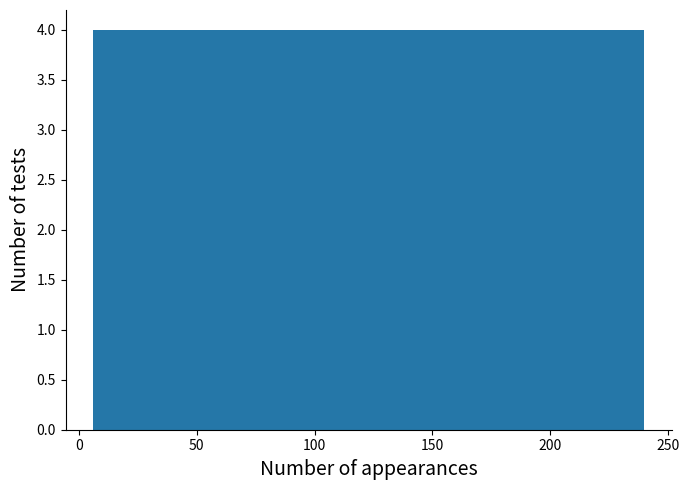

Reading left to right, list every bar in this chart as the range it spans on the x-axis followed by its height. Neither the bar edges nor the heights are printed on the chart, so give them approximately, as read against the axes.

5 to 30: 4
30 to 55: 4
55 to 75: 4
75 to 100: 4
100 to 125: 4
125 to 145: 4
145 to 170: 4
170 to 195: 4
195 to 215: 4
215 to 240: 4